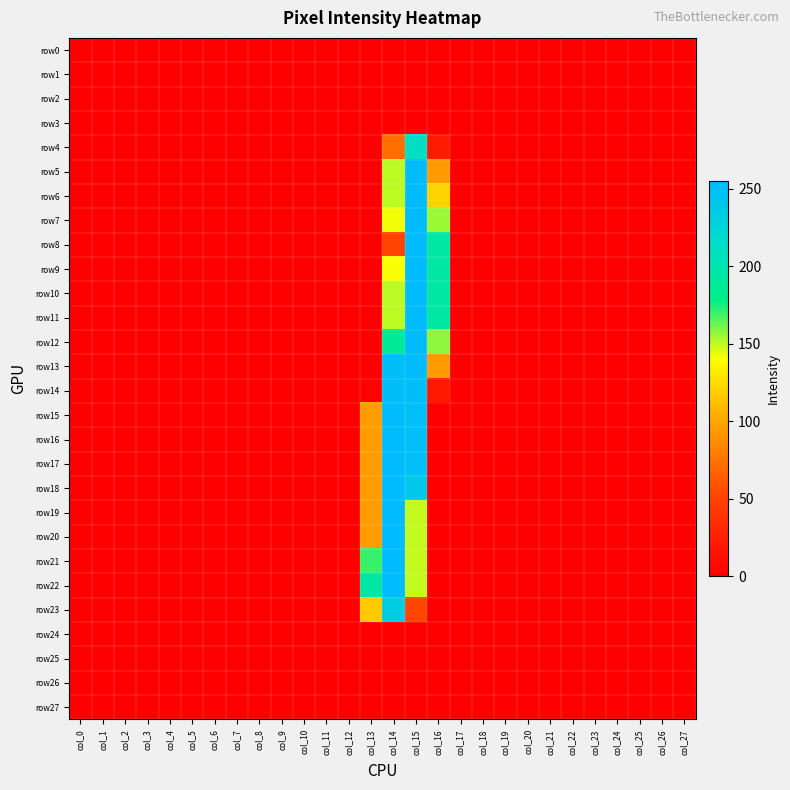

Reading right to left, list all the values displayed in this chart.

row0: col_27=0	col_26=0	col_25=0	col_24=0	col_23=0	col_22=0	col_21=0	col_20=0	col_19=0	col_18=0	col_17=0	col_16=0	col_15=0	col_14=0	col_13=0	col_12=0	col_11=0	col_10=0	col_9=0	col_8=0	col_7=0	col_6=0	col_5=0	col_4=0	col_3=0	col_2=0	col_1=0	col_0=0
row1: col_27=0	col_26=0	col_25=0	col_24=0	col_23=0	col_22=0	col_21=0	col_20=0	col_19=0	col_18=0	col_17=0	col_16=0	col_15=0	col_14=0	col_13=0	col_12=0	col_11=0	col_10=0	col_9=0	col_8=0	col_7=0	col_6=0	col_5=0	col_4=0	col_3=0	col_2=0	col_1=0	col_0=0
row2: col_27=0	col_26=0	col_25=0	col_24=0	col_23=0	col_22=0	col_21=0	col_20=0	col_19=0	col_18=0	col_17=0	col_16=0	col_15=0	col_14=0	col_13=0	col_12=0	col_11=0	col_10=0	col_9=0	col_8=0	col_7=0	col_6=0	col_5=0	col_4=0	col_3=0	col_2=0	col_1=0	col_0=0
row3: col_27=0	col_26=0	col_25=0	col_24=0	col_23=0	col_22=0	col_21=0	col_20=0	col_19=0	col_18=0	col_17=0	col_16=0	col_15=0	col_14=0	col_13=0	col_12=0	col_11=0	col_10=0	col_9=0	col_8=0	col_7=0	col_6=0	col_5=0	col_4=0	col_3=0	col_2=0	col_1=0	col_0=0
row4: col_27=0	col_26=0	col_25=0	col_24=0	col_23=0	col_22=0	col_21=0	col_20=0	col_19=0	col_18=0	col_17=0	col_16=21	col_15=212	col_14=73	col_13=0	col_12=0	col_11=0	col_10=0	col_9=0	col_8=0	col_7=0	col_6=0	col_5=0	col_4=0	col_3=0	col_2=0	col_1=0	col_0=0
row5: col_27=0	col_26=0	col_25=0	col_24=0	col_23=0	col_22=0	col_21=0	col_20=0	col_19=0	col_18=0	col_17=0	col_16=95	col_15=254	col_14=150	col_13=0	col_12=0	col_11=0	col_10=0	col_9=0	col_8=0	col_7=0	col_6=0	col_5=0	col_4=0	col_3=0	col_2=0	col_1=0	col_0=0
row6: col_27=0	col_26=0	col_25=0	col_24=0	col_23=0	col_22=0	col_21=0	col_20=0	col_19=0	col_18=0	col_17=0	col_16=121	col_15=254	col_14=150	col_13=0	col_12=0	col_11=0	col_10=0	col_9=0	col_8=0	col_7=0	col_6=0	col_5=0	col_4=0	col_3=0	col_2=0	col_1=0	col_0=0
row7: col_27=0	col_26=0	col_25=0	col_24=0	col_23=0	col_22=0	col_21=0	col_20=0	col_19=0	col_18=0	col_17=0	col_16=155	col_15=254	col_14=142	col_13=0	col_12=0	col_11=0	col_10=0	col_9=0	col_8=0	col_7=0	col_6=0	col_5=0	col_4=0	col_3=0	col_2=0	col_1=0	col_0=0
row8: col_27=0	col_26=0	col_25=0	col_24=0	col_23=0	col_22=0	col_21=0	col_20=0	col_19=0	col_18=0	col_17=0	col_16=194	col_15=254	col_14=51	col_13=0	col_12=0	col_11=0	col_10=0	col_9=0	col_8=0	col_7=0	col_6=0	col_5=0	col_4=0	col_3=0	col_2=0	col_1=0	col_0=0
row9: col_27=0	col_26=0	col_25=0	col_24=0	col_23=0	col_22=0	col_21=0	col_20=0	col_19=0	col_18=0	col_17=0	col_16=194	col_15=254	col_14=141	col_13=0	col_12=0	col_11=0	col_10=0	col_9=0	col_8=0	col_7=0	col_6=0	col_5=0	col_4=0	col_3=0	col_2=0	col_1=0	col_0=0
row10: col_27=0	col_26=0	col_25=0	col_24=0	col_23=0	col_22=0	col_21=0	col_20=0	col_19=0	col_18=0	col_17=0	col_16=194	col_15=254	col_14=150	col_13=0	col_12=0	col_11=0	col_10=0	col_9=0	col_8=0	col_7=0	col_6=0	col_5=0	col_4=0	col_3=0	col_2=0	col_1=0	col_0=0
row11: col_27=0	col_26=0	col_25=0	col_24=0	col_23=0	col_22=0	col_21=0	col_20=0	col_19=0	col_18=0	col_17=0	col_16=194	col_15=254	col_14=150	col_13=0	col_12=0	col_11=0	col_10=0	col_9=0	col_8=0	col_7=0	col_6=0	col_5=0	col_4=0	col_3=0	col_2=0	col_1=0	col_0=0
row12: col_27=0	col_26=0	col_25=0	col_24=0	col_23=0	col_22=0	col_21=0	col_20=0	col_19=0	col_18=0	col_17=0	col_16=157	col_15=254	col_14=188	col_13=0	col_12=0	col_11=0	col_10=0	col_9=0	col_8=0	col_7=0	col_6=0	col_5=0	col_4=0	col_3=0	col_2=0	col_1=0	col_0=0
row13: col_27=0	col_26=0	col_25=0	col_24=0	col_23=0	col_22=0	col_21=0	col_20=0	col_19=0	col_18=0	col_17=0	col_16=95	col_15=254	col_14=250	col_13=0	col_12=0	col_11=0	col_10=0	col_9=0	col_8=0	col_7=0	col_6=0	col_5=0	col_4=0	col_3=0	col_2=0	col_1=0	col_0=0
row14: col_27=0	col_26=0	col_25=0	col_24=0	col_23=0	col_22=0	col_21=0	col_20=0	col_19=0	col_18=0	col_17=0	col_16=19	col_15=250	col_14=251	col_13=2	col_12=0	col_11=0	col_10=0	col_9=0	col_8=0	col_7=0	col_6=0	col_5=0	col_4=0	col_3=0	col_2=0	col_1=0	col_0=0
row15: col_27=0	col_26=0	col_25=0	col_24=0	col_23=0	col_22=0	col_21=0	col_20=0	col_19=0	col_18=0	col_17=0	col_16=0	col_15=249	col_14=254	col_13=96	col_12=0	col_11=0	col_10=0	col_9=0	col_8=0	col_7=0	col_6=0	col_5=0	col_4=0	col_3=0	col_2=0	col_1=0	col_0=0
row16: col_27=0	col_26=0	col_25=0	col_24=0	col_23=0	col_22=0	col_21=0	col_20=0	col_19=0	col_18=0	col_17=0	col_16=0	col_15=249	col_14=254	col_13=96	col_12=0	col_11=0	col_10=0	col_9=0	col_8=0	col_7=0	col_6=0	col_5=0	col_4=0	col_3=0	col_2=0	col_1=0	col_0=0
row17: col_27=0	col_26=0	col_25=0	col_24=0	col_23=0	col_22=0	col_21=0	col_20=0	col_19=0	col_18=0	col_17=0	col_16=0	col_15=249	col_14=254	col_13=96	col_12=0	col_11=0	col_10=0	col_9=0	col_8=0	col_7=0	col_6=0	col_5=0	col_4=0	col_3=0	col_2=0	col_1=0	col_0=0
row18: col_27=0	col_26=0	col_25=0	col_24=0	col_23=0	col_22=0	col_21=0	col_20=0	col_19=0	col_18=0	col_17=0	col_16=0	col_15=240	col_14=254	col_13=96	col_12=0	col_11=0	col_10=0	col_9=0	col_8=0	col_7=0	col_6=0	col_5=0	col_4=0	col_3=0	col_2=0	col_1=0	col_0=0
row19: col_27=0	col_26=0	col_25=0	col_24=0	col_23=0	col_22=0	col_21=0	col_20=0	col_19=0	col_18=0	col_17=0	col_16=0	col_15=149	col_14=254	col_13=96	col_12=0	col_11=0	col_10=0	col_9=0	col_8=0	col_7=0	col_6=0	col_5=0	col_4=0	col_3=0	col_2=0	col_1=0	col_0=0
row20: col_27=0	col_26=0	col_25=0	col_24=0	col_23=0	col_22=0	col_21=0	col_20=0	col_19=0	col_18=0	col_17=0	col_16=0	col_15=149	col_14=255	col_13=96	col_12=0	col_11=0	col_10=0	col_9=0	col_8=0	col_7=0	col_6=0	col_5=0	col_4=0	col_3=0	col_2=0	col_1=0	col_0=0
row21: col_27=0	col_26=0	col_25=0	col_24=0	col_23=0	col_22=0	col_21=0	col_20=0	col_19=0	col_18=0	col_17=0	col_16=0	col_15=149	col_14=254	col_13=170	col_12=0	col_11=0	col_10=0	col_9=0	col_8=0	col_7=0	col_6=0	col_5=0	col_4=0	col_3=0	col_2=0	col_1=0	col_0=0
row22: col_27=0	col_26=0	col_25=0	col_24=0	col_23=0	col_22=0	col_21=0	col_20=0	col_19=0	col_18=0	col_17=0	col_16=0	col_15=149	col_14=254	col_13=195	col_12=0	col_11=0	col_10=0	col_9=0	col_8=0	col_7=0	col_6=0	col_5=0	col_4=0	col_3=0	col_2=0	col_1=0	col_0=0
row23: col_27=0	col_26=0	col_25=0	col_24=0	col_23=0	col_22=0	col_21=0	col_20=0	col_19=0	col_18=0	col_17=0	col_16=0	col_15=52	col_14=235	col_13=117	col_12=0	col_11=0	col_10=0	col_9=0	col_8=0	col_7=0	col_6=0	col_5=0	col_4=0	col_3=0	col_2=0	col_1=0	col_0=0
row24: col_27=0	col_26=0	col_25=0	col_24=0	col_23=0	col_22=0	col_21=0	col_20=0	col_19=0	col_18=0	col_17=0	col_16=0	col_15=0	col_14=0	col_13=0	col_12=0	col_11=0	col_10=0	col_9=0	col_8=0	col_7=0	col_6=0	col_5=0	col_4=0	col_3=0	col_2=0	col_1=0	col_0=0
row25: col_27=0	col_26=0	col_25=0	col_24=0	col_23=0	col_22=0	col_21=0	col_20=0	col_19=0	col_18=0	col_17=0	col_16=0	col_15=0	col_14=0	col_13=0	col_12=0	col_11=0	col_10=0	col_9=0	col_8=0	col_7=0	col_6=0	col_5=0	col_4=0	col_3=0	col_2=0	col_1=0	col_0=0
row26: col_27=0	col_26=0	col_25=0	col_24=0	col_23=0	col_22=0	col_21=0	col_20=0	col_19=0	col_18=0	col_17=0	col_16=0	col_15=0	col_14=0	col_13=0	col_12=0	col_11=0	col_10=0	col_9=0	col_8=0	col_7=0	col_6=0	col_5=0	col_4=0	col_3=0	col_2=0	col_1=0	col_0=0
row27: col_27=0	col_26=0	col_25=0	col_24=0	col_23=0	col_22=0	col_21=0	col_20=0	col_19=0	col_18=0	col_17=0	col_16=0	col_15=0	col_14=0	col_13=0	col_12=0	col_11=0	col_10=0	col_9=0	col_8=0	col_7=0	col_6=0	col_5=0	col_4=0	col_3=0	col_2=0	col_1=0	col_0=0